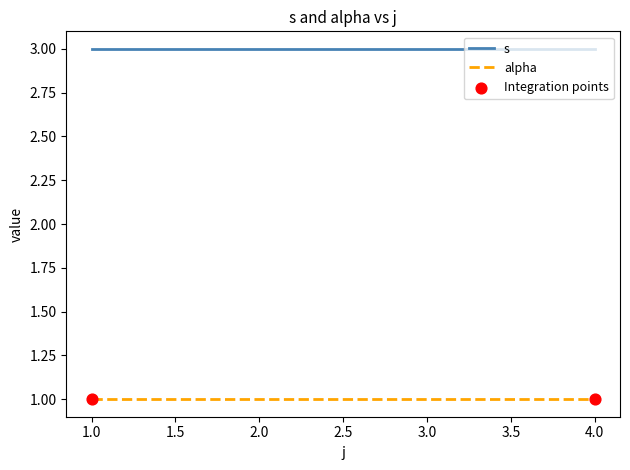

What are all the series names shown in the legend?

s, alpha, Integration points